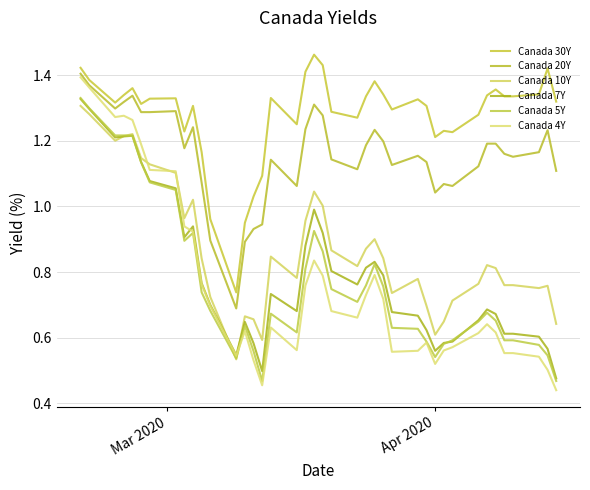

Is this an area chart (filled region under the line)?

No